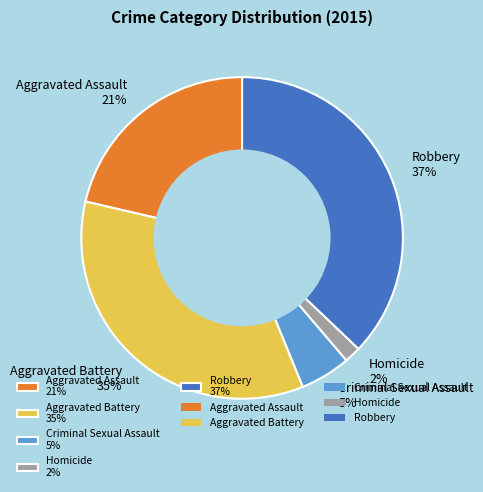

To the nearest percent, what is the average slice percentage?

20%